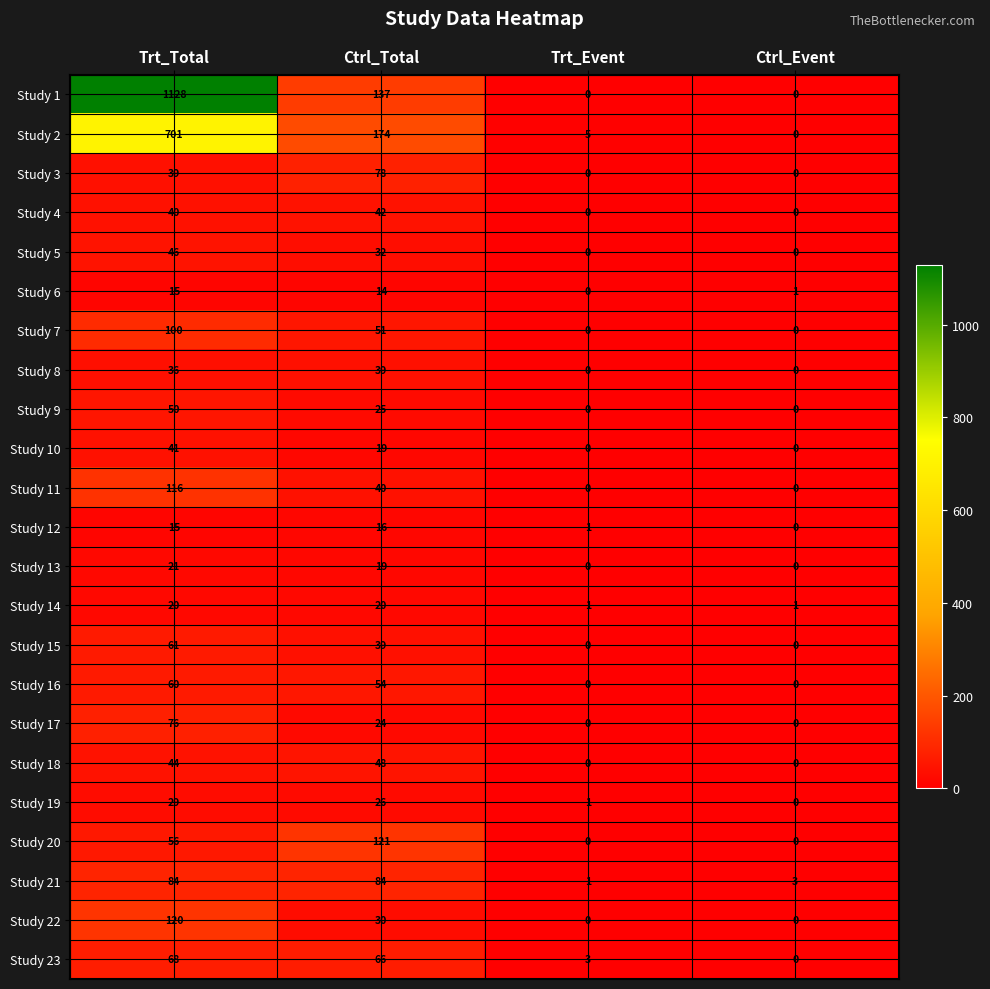

How many series are shown in this chart?

23